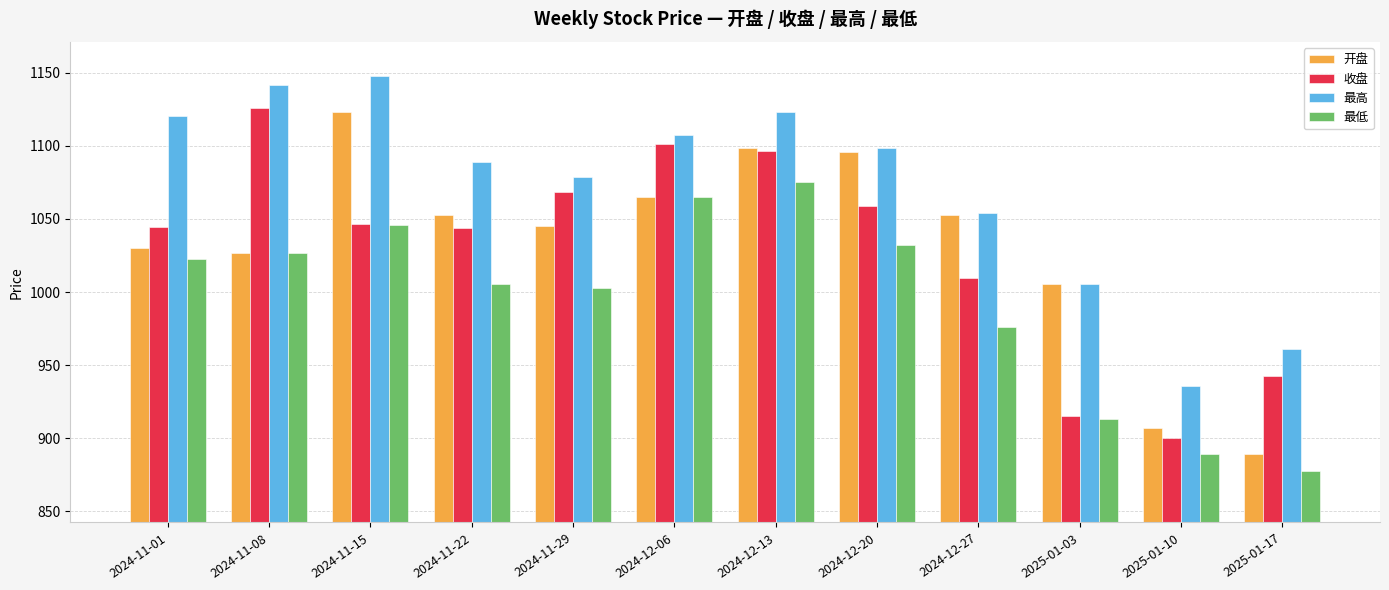

Which series changed the most between 2024-12-13 and 2024-12-27?

最低